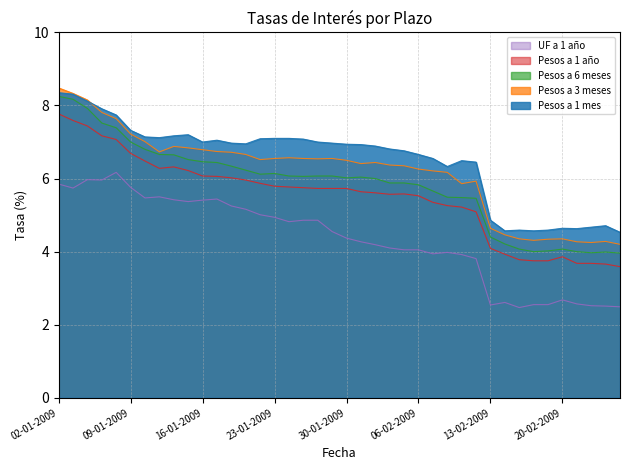

Is it true that Pesos a 3 meses equals 6.5 at 30-01-2009?

True